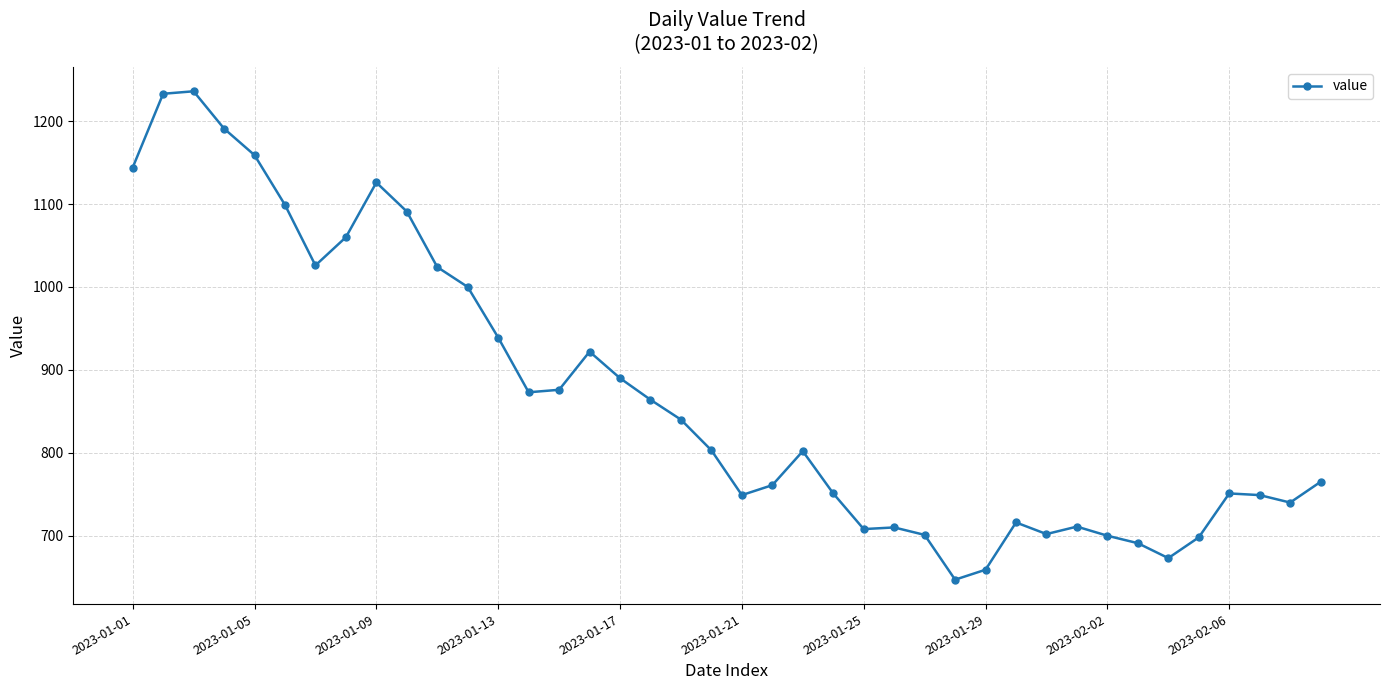

How many data points are less than 803?

20